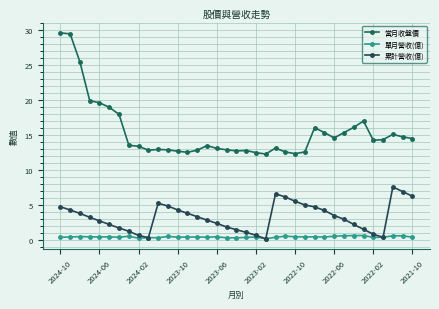

How many series are shown in this chart?

3